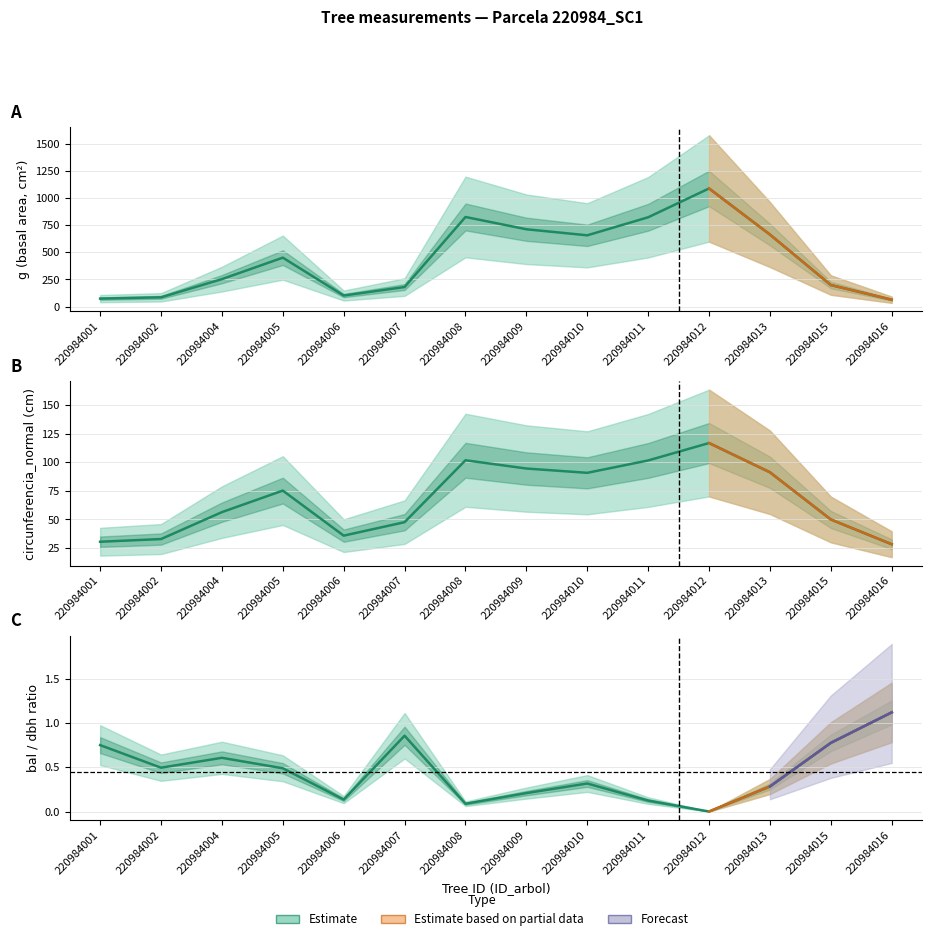

What is the difference between the highest and lowest values at 220984002?

52.9